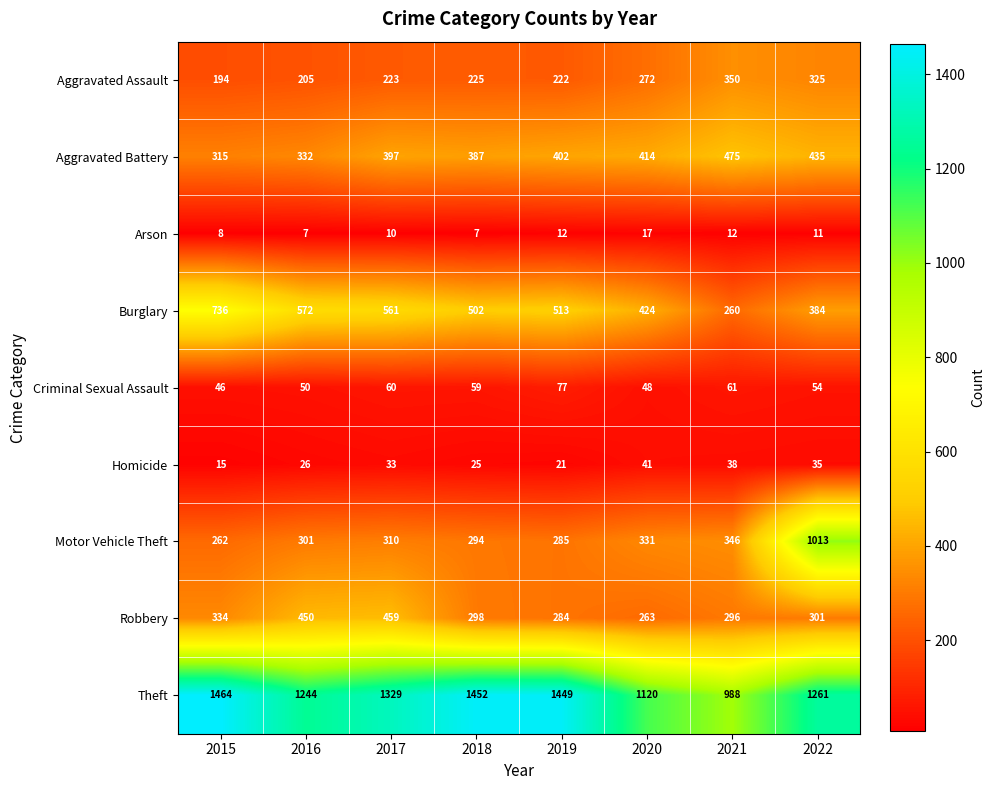

Where is Aggravated Battery nearest to the value 395?

2017